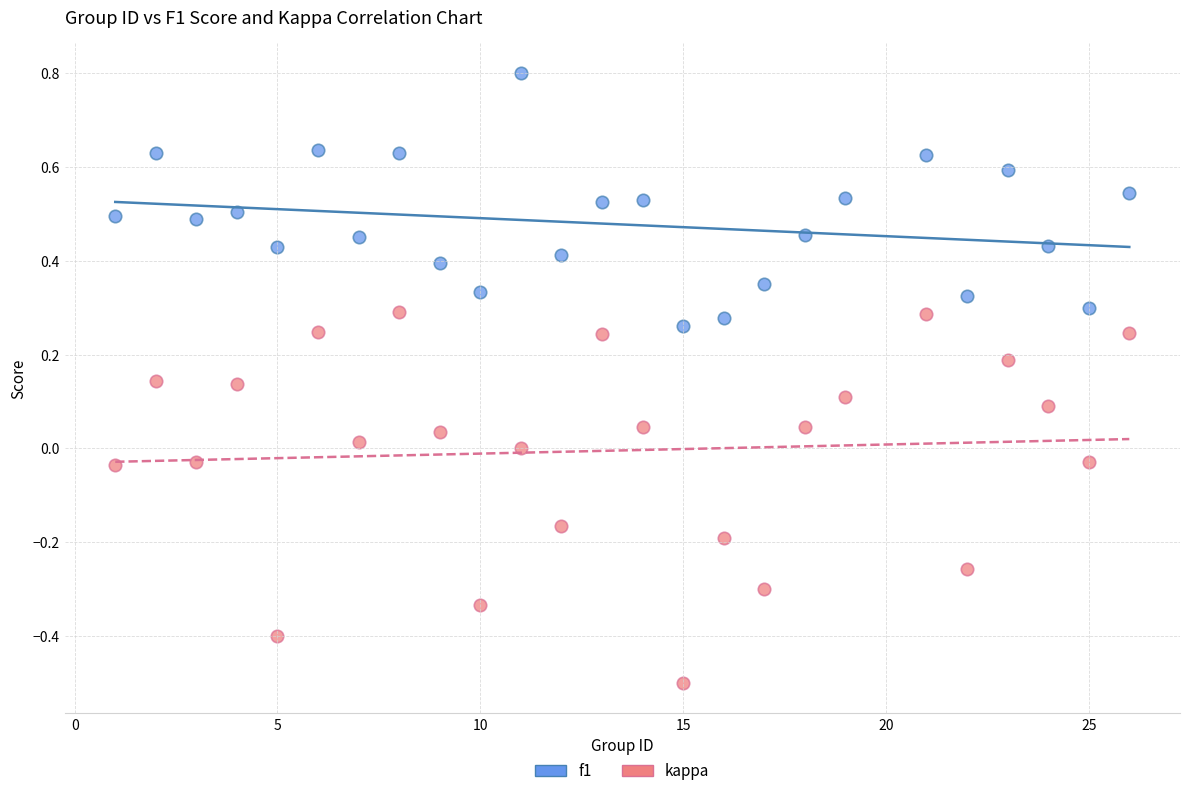

Across all data points, what is the range of X values (max minus min)?

25.0